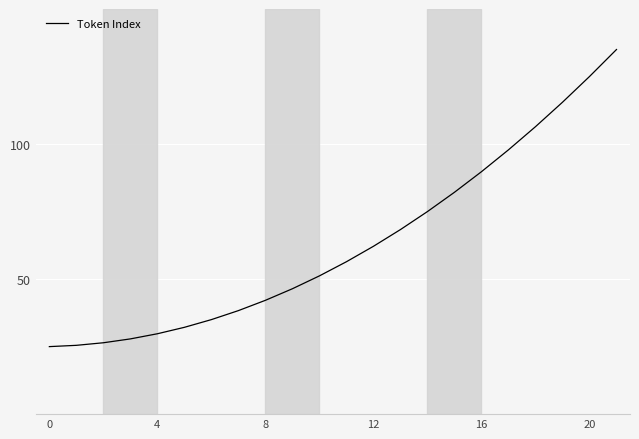

What is the maximum value shown in the chart?

135.0